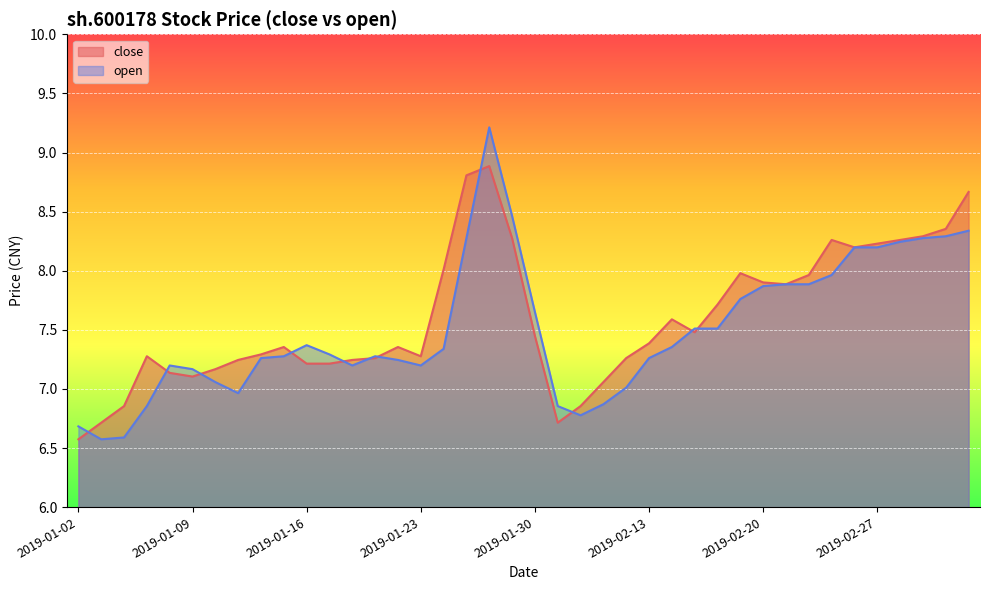

Reading left to right, what are all the values shown in this chart?

close: 6.6	6.7	6.9	7.3	7.1	7.1	7.2	7.2	7.3	7.4	7.2	7.2	7.2	7.3	7.4	7.3	8.0	8.8	8.9	8.3	7.4	6.7	6.9	7.1	7.3	7.4	7.6	7.5	7.7	8.0	7.9	7.9	8.0	8.3	8.2	8.2	8.3	8.3	8.4	8.7
open: 6.7	6.6	6.6	6.9	7.2	7.2	7.1	7.0	7.3	7.3	7.4	7.3	7.2	7.3	7.2	7.2	7.3	8.3	9.2	8.5	7.7	6.9	6.8	6.9	7.0	7.3	7.4	7.5	7.5	7.8	7.9	7.9	7.9	8.0	8.2	8.2	8.2	8.3	8.3	8.3